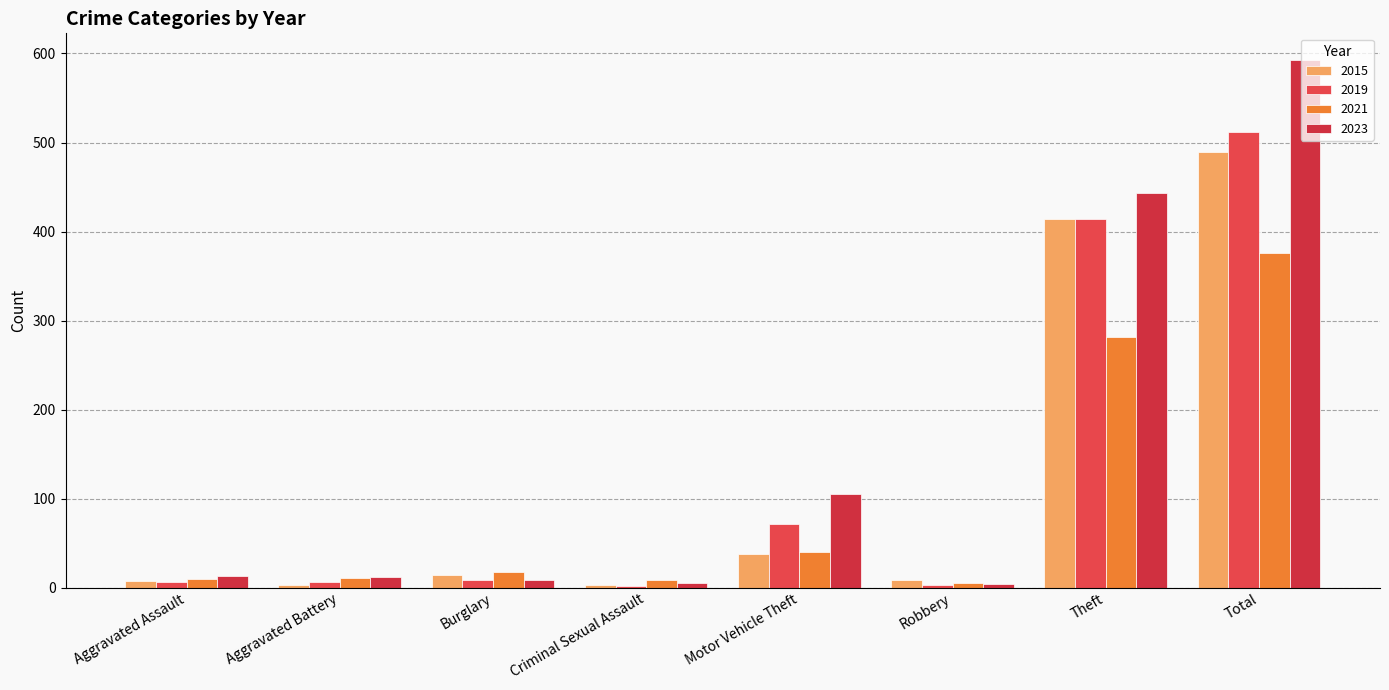

Which series has the largest total across all categories?

2023